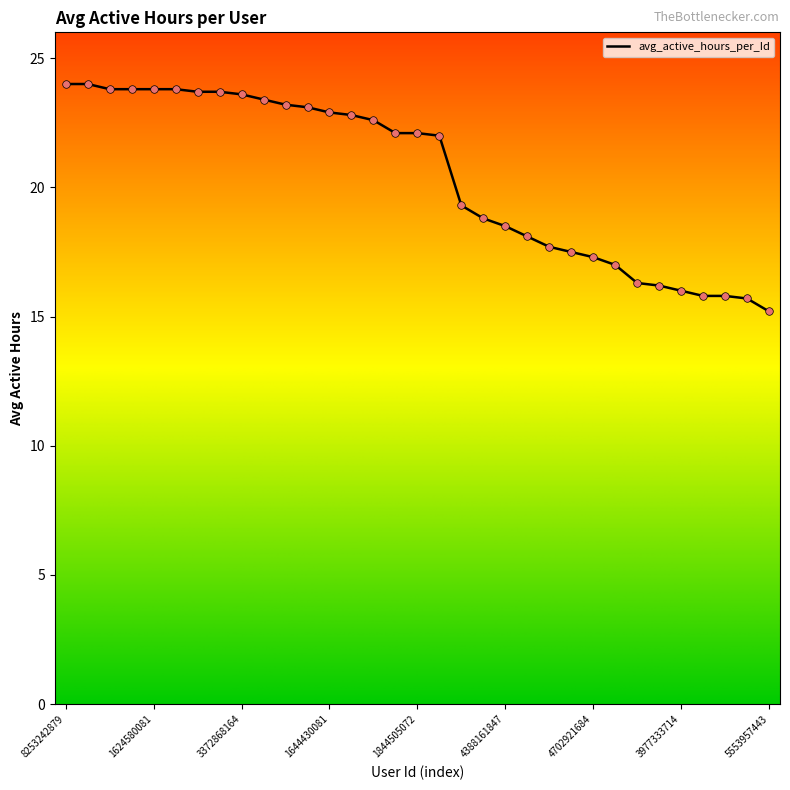

What is the difference between the maximum and minimum values?

8.8